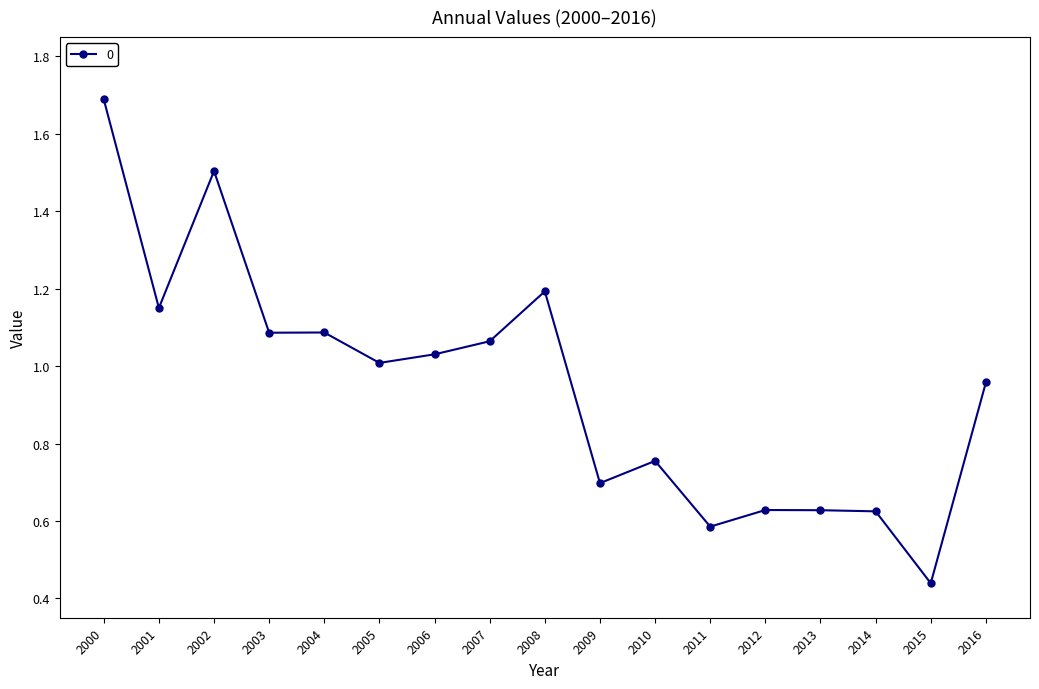

At which category does the data reach its first local peak?

2002